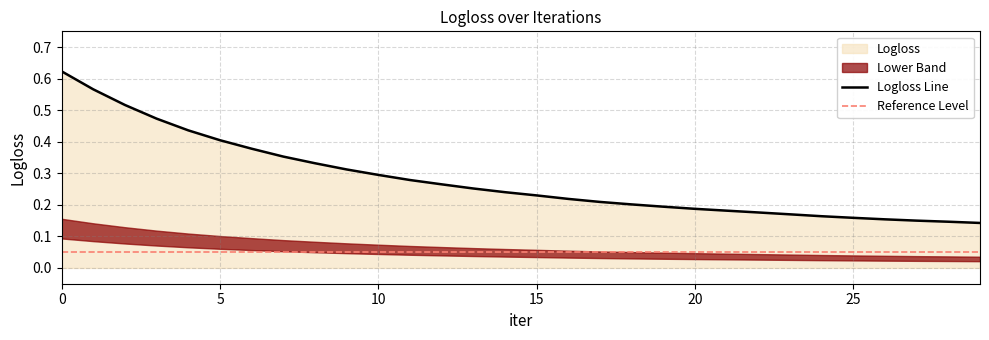

What is the change in value from 1 to 3?

-0.1